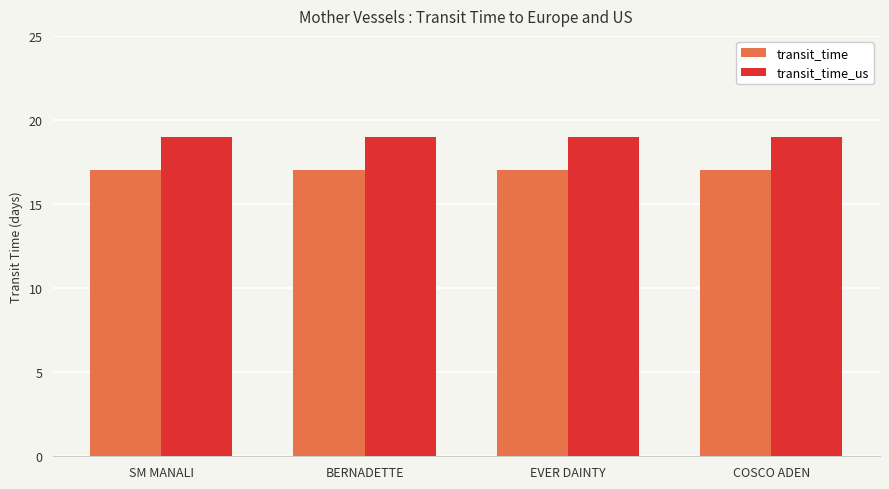

Does the chart contain stacked bars?

No